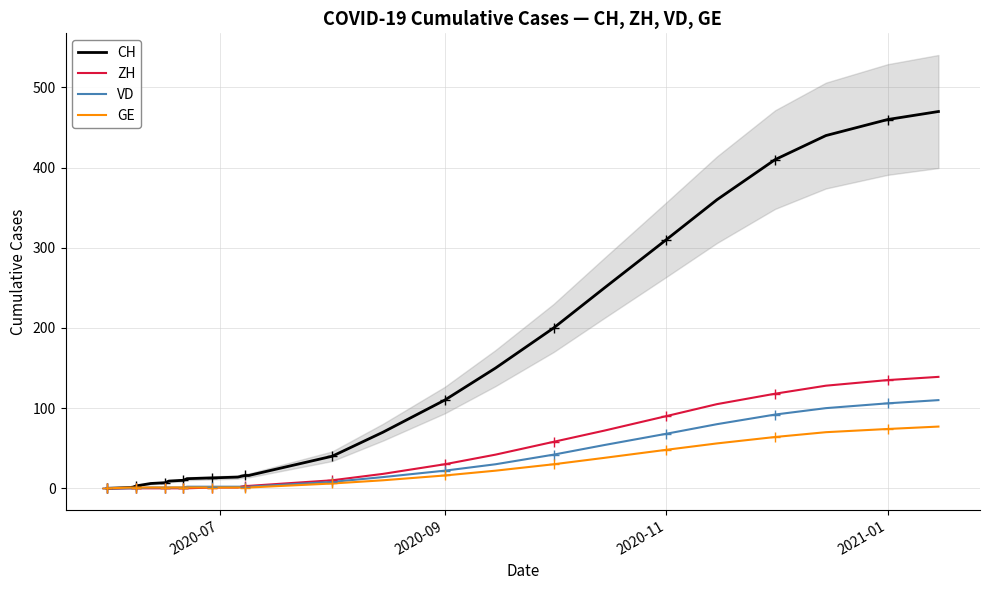

What is the maximum value for CH?

470